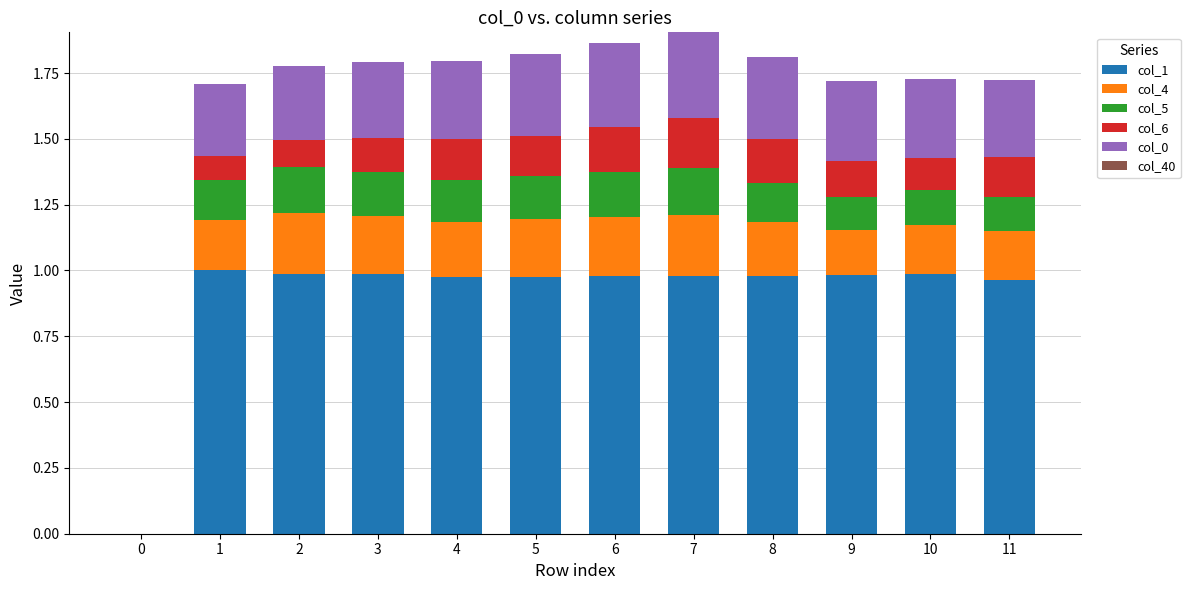

What is the total value across all series at 2?

1.8